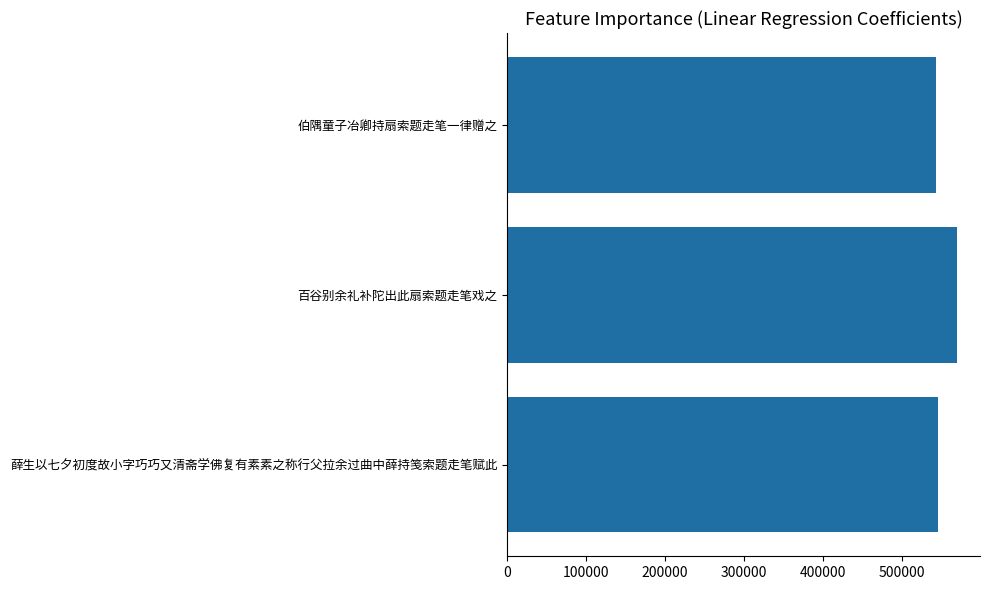

Read the value at 薛生以七夕初度故小字巧巧又清斋学佛复有素素之称行父拉余过曲中薛持笺索题走笔赋此.

545446